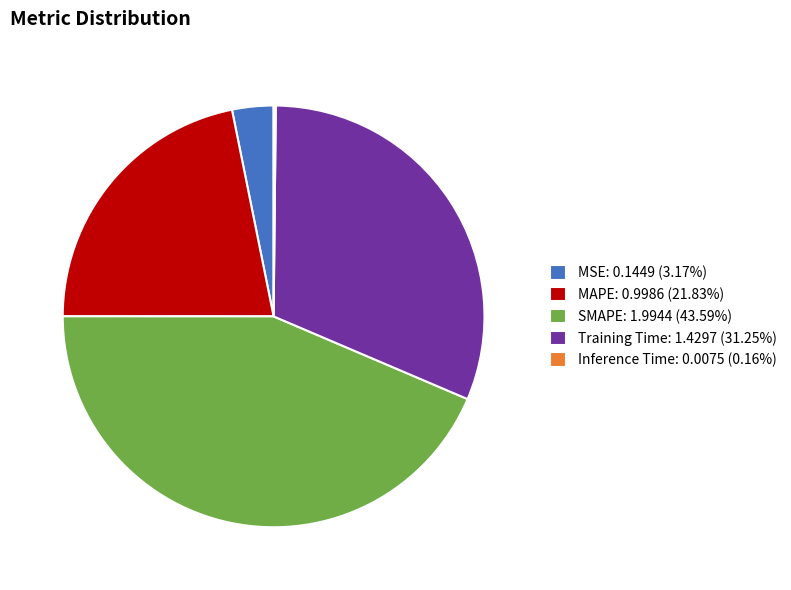

Is there a majority slice in this chart?

No